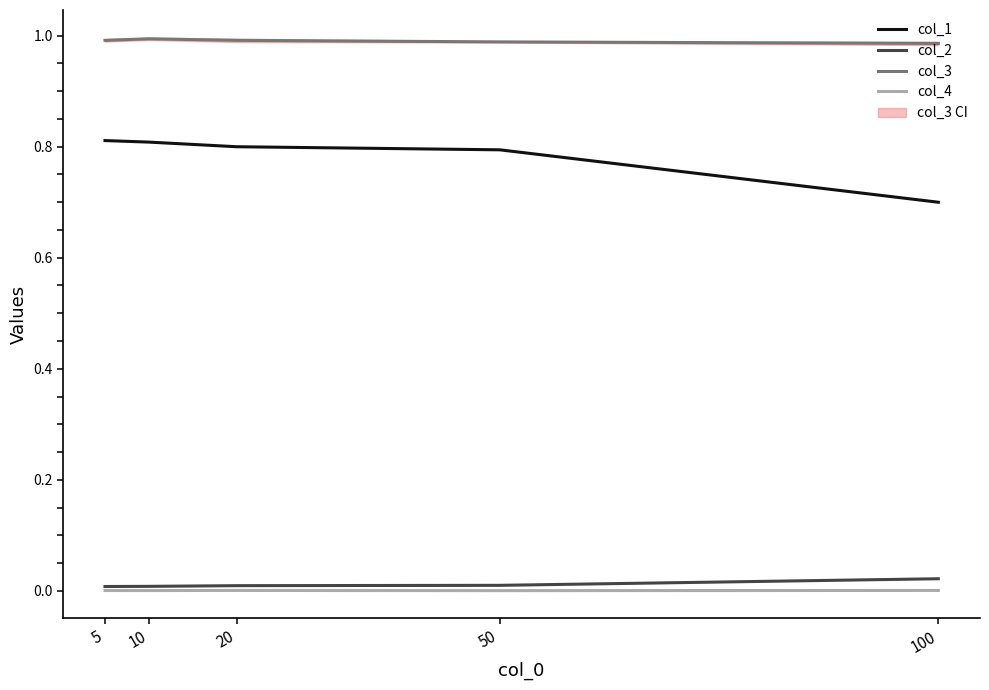

Rank the series by their maximum value, from highest to lowest.

col_3, col_1, col_2, col_4